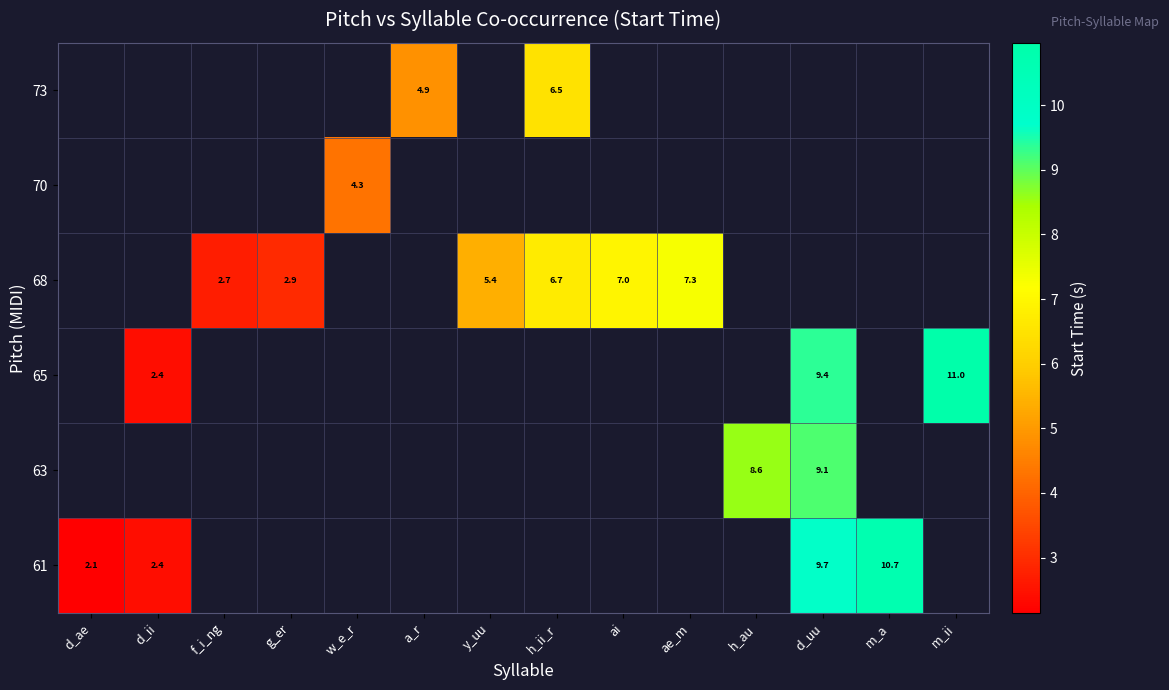

Is it true that 68 equals 2.7 at f_i_ng?

True